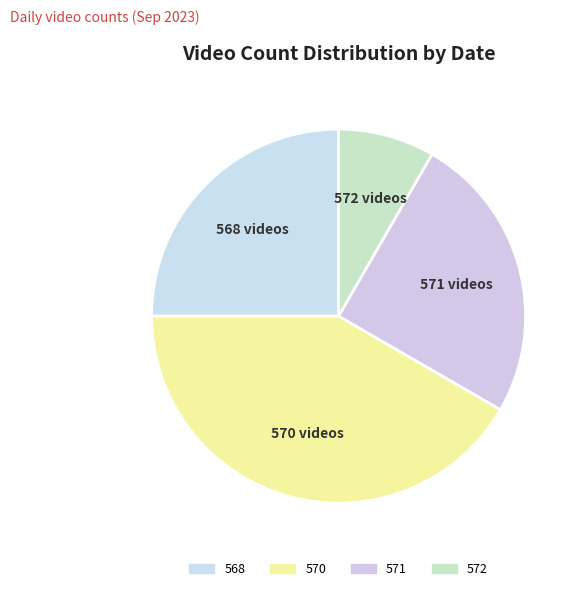

Which has a higher value, 570 or 571?

570